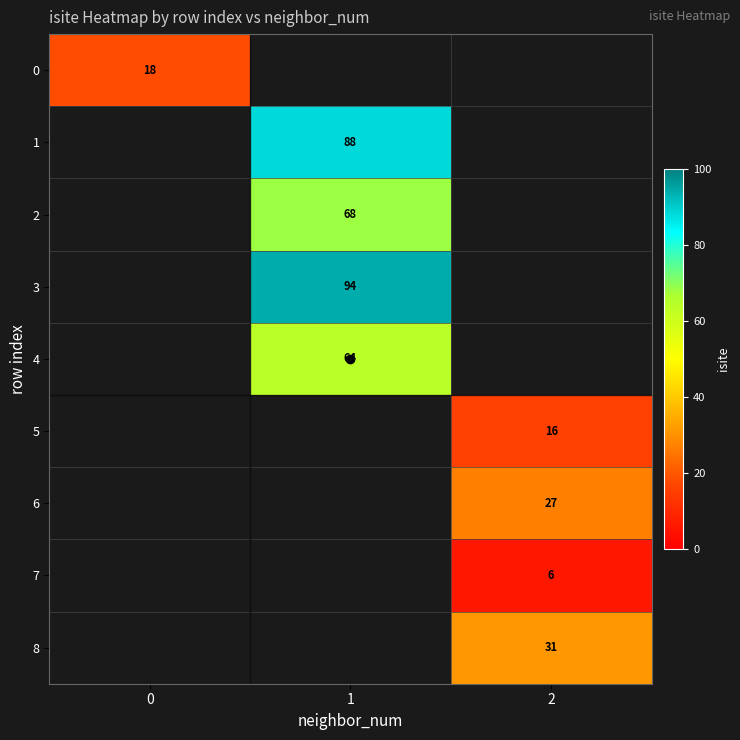

The 2 series shows 68 at 1. True or false?

True